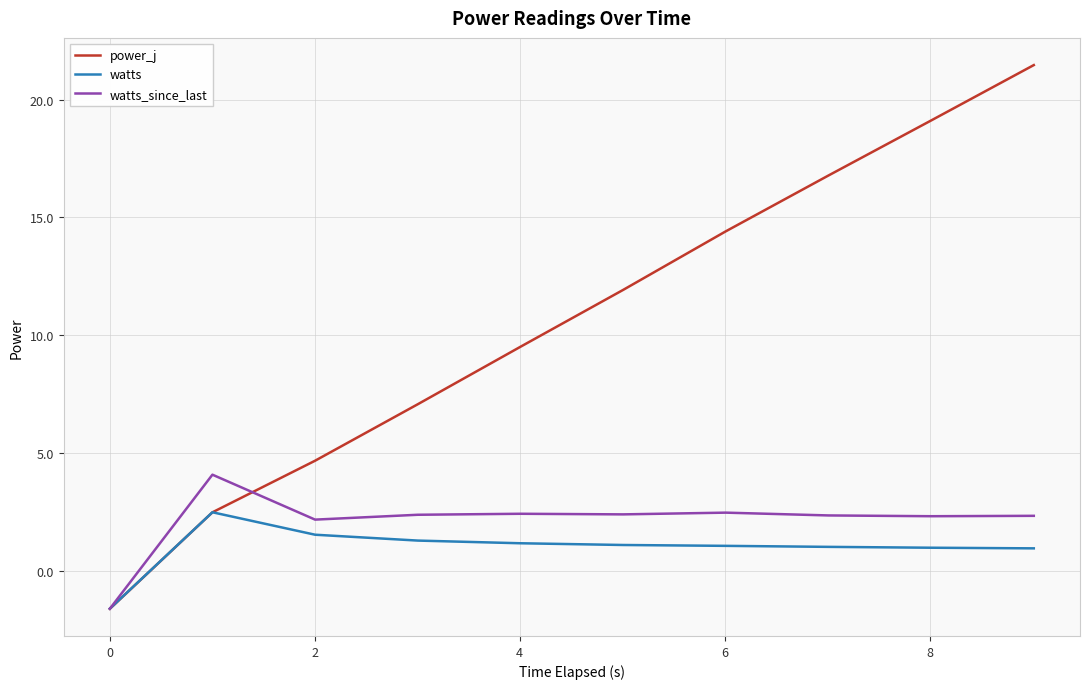

After their last crossing, which series has the higher values: power_j or watts_since_last?

power_j